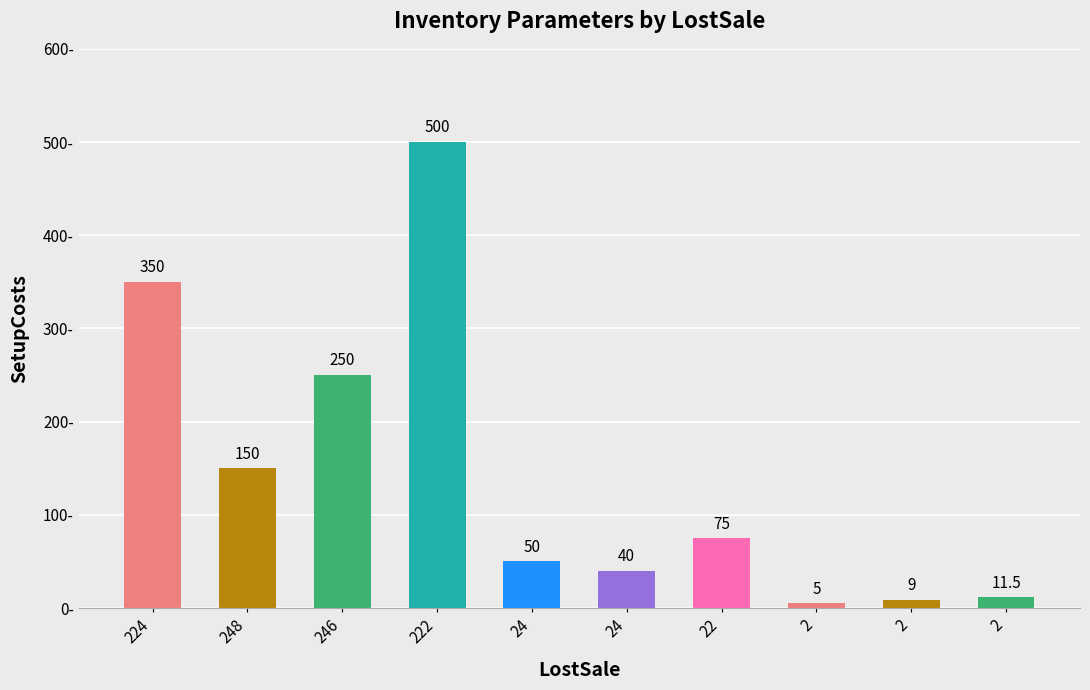

Count the number of categories in the chart.

10